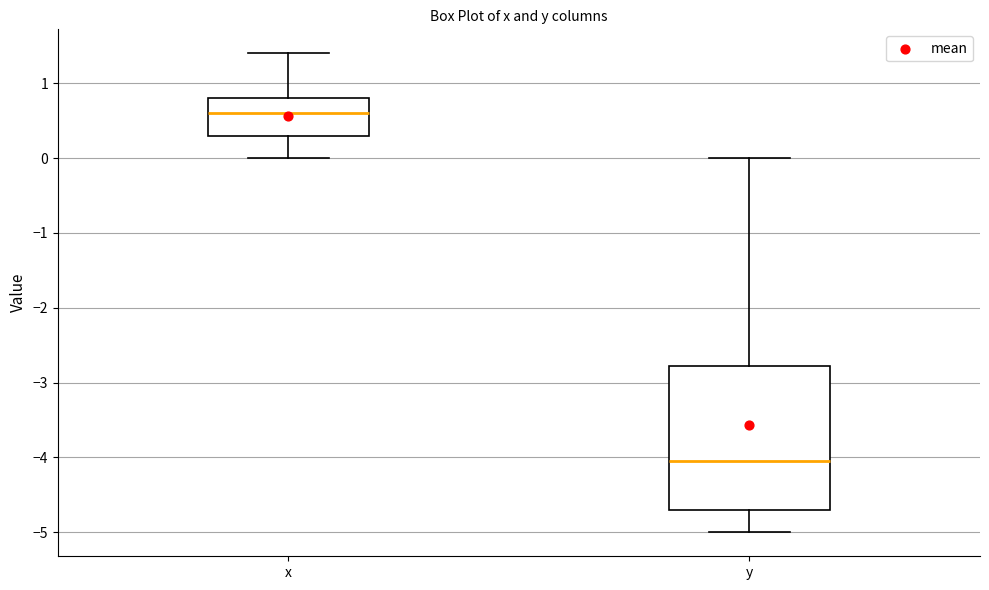

Where is the upper edge of the box for x on the y-axis? The values are not printed on the chart, so give them approximately, as read against the axis.

0.8